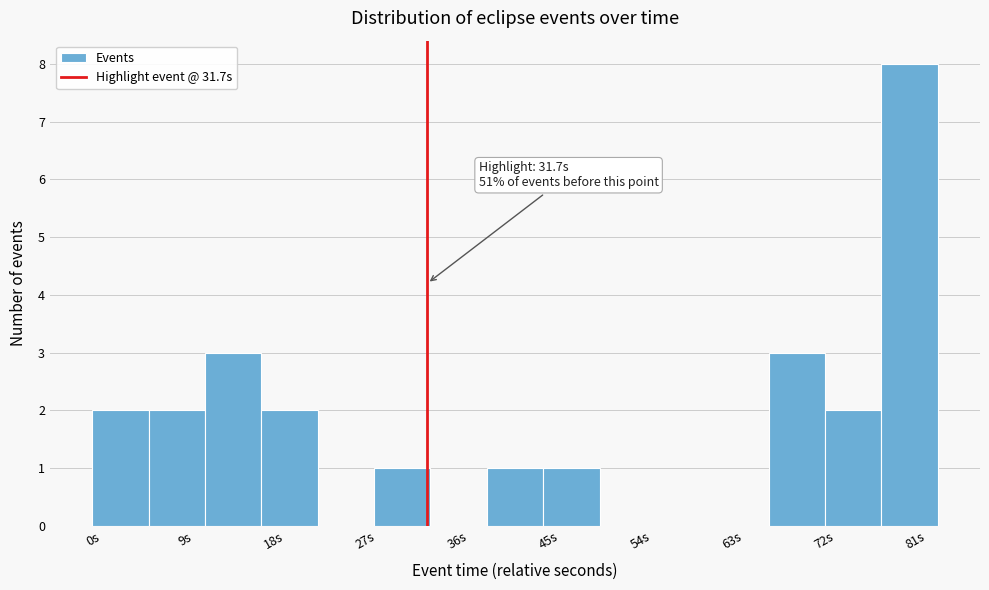

Over which range of the x-axis is the bar tallest?

76 to 82